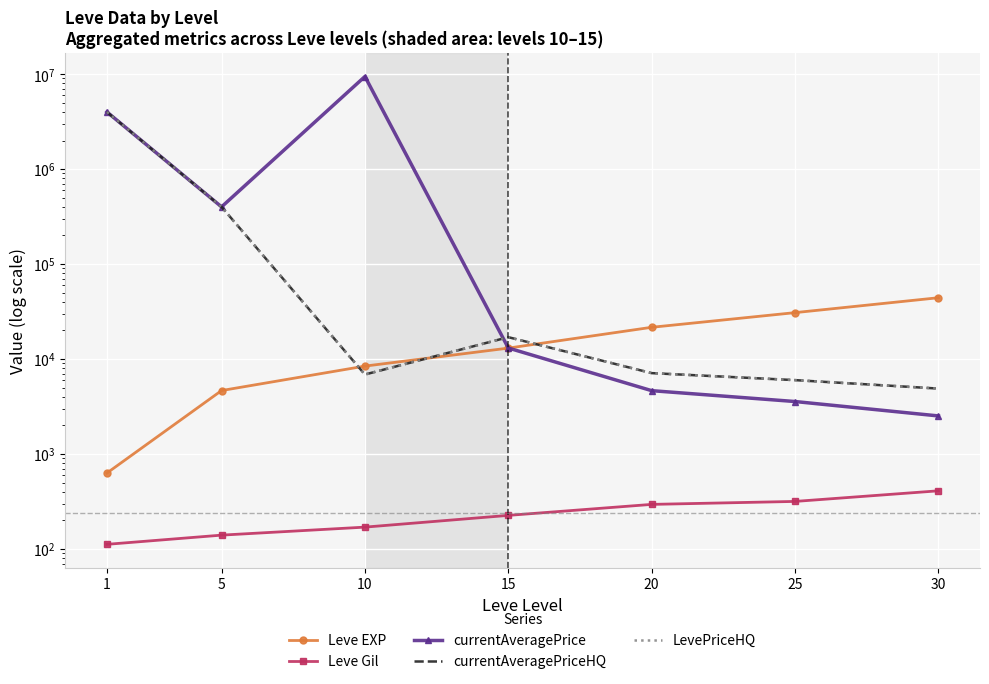

What is the difference between the currentAveragePrice values at 15 and 30?

10551.8